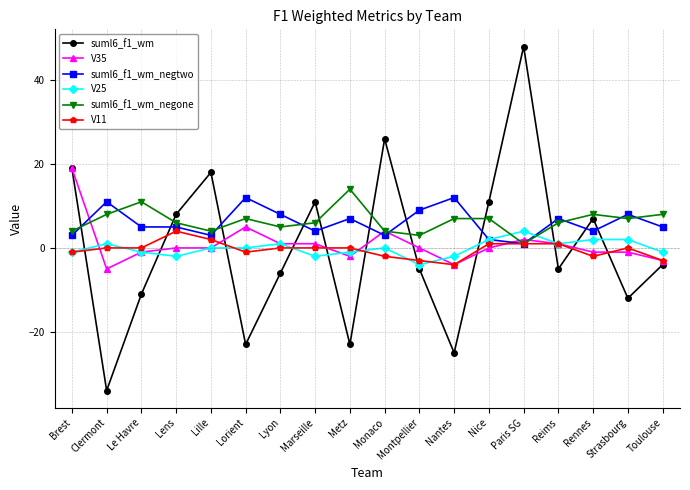

Count the V25 values in the range -1 to 1.

10